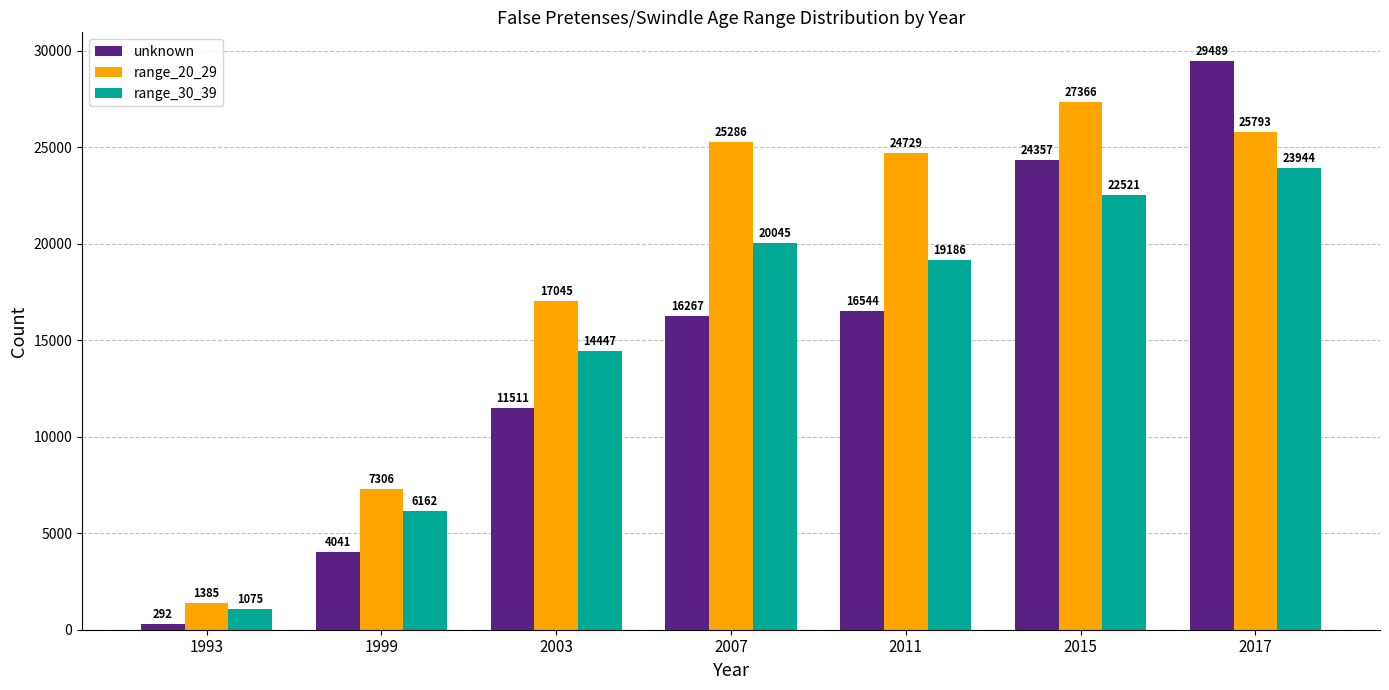

Rank the series by their maximum value, from highest to lowest.

unknown, range_20_29, range_30_39